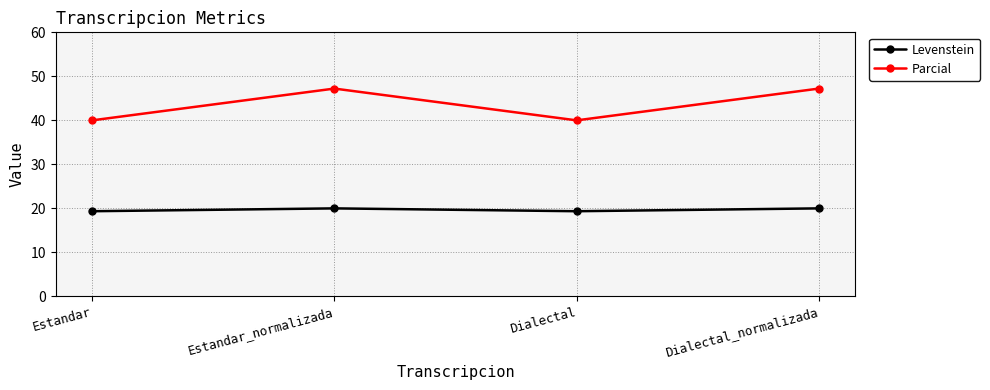

Is it true that Levenstein equals 20.0 at Dialectal_normalizada?

True